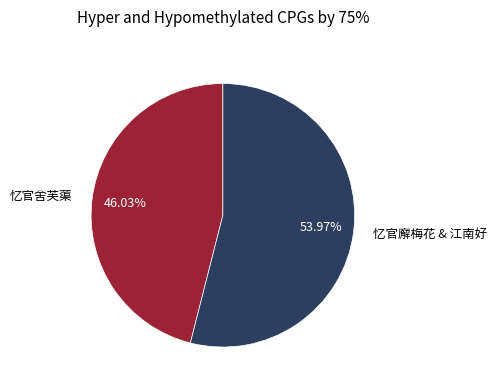

Does any single category account for the majority?

Yes